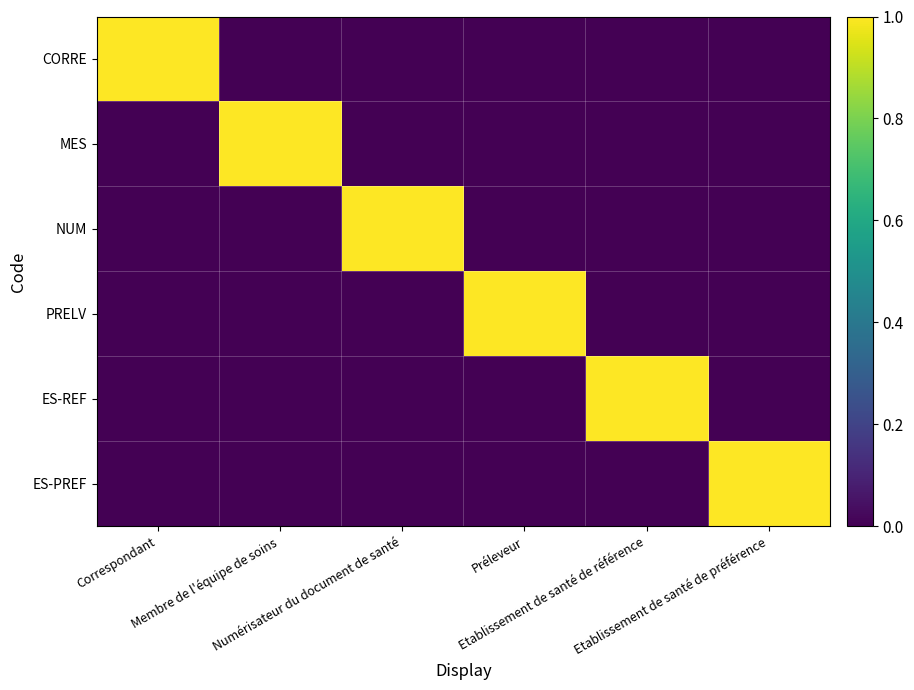

At Etablissement de santé de référence, list the series in order from largest to smallest.

ES-REF, CORRE, MES, NUM, PRELV, ES-PREF